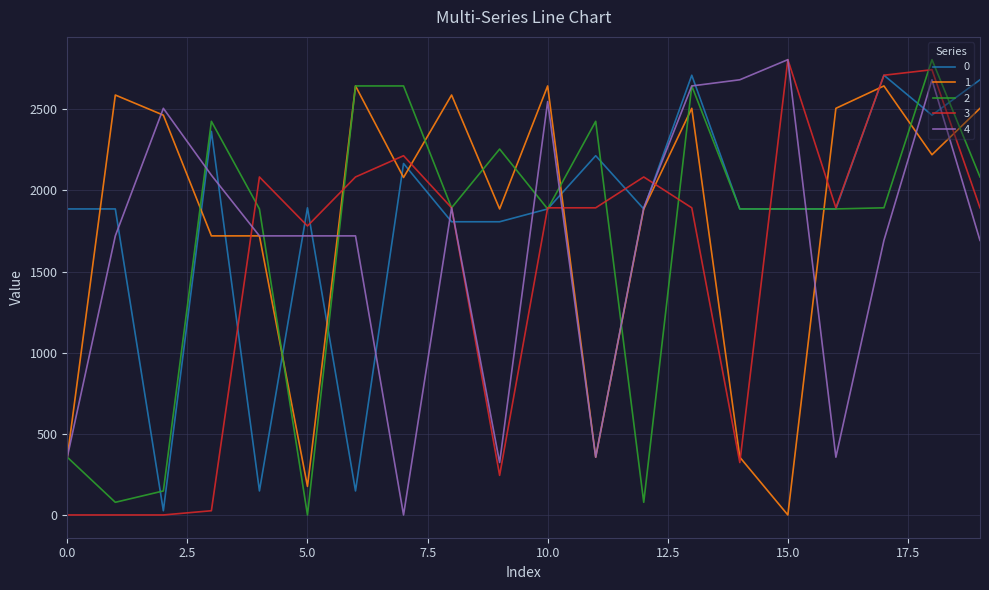

What is the highest value of the 1 series?

2643.9